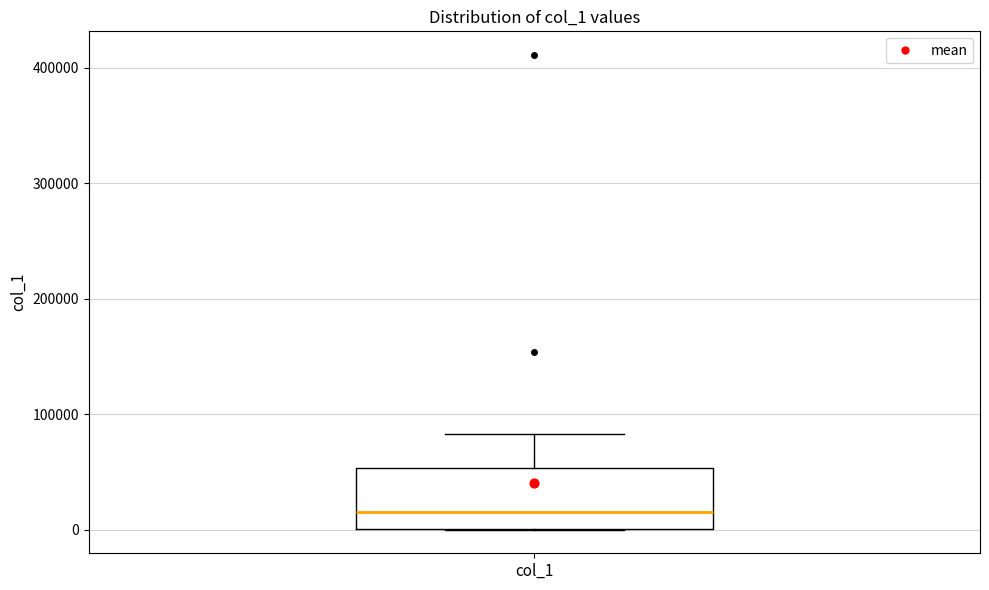

Where does the upper whisker of the box for col_1 end on the y-axis? The values are not printed on the chart, so give them approximately, as read against the axis.

80000